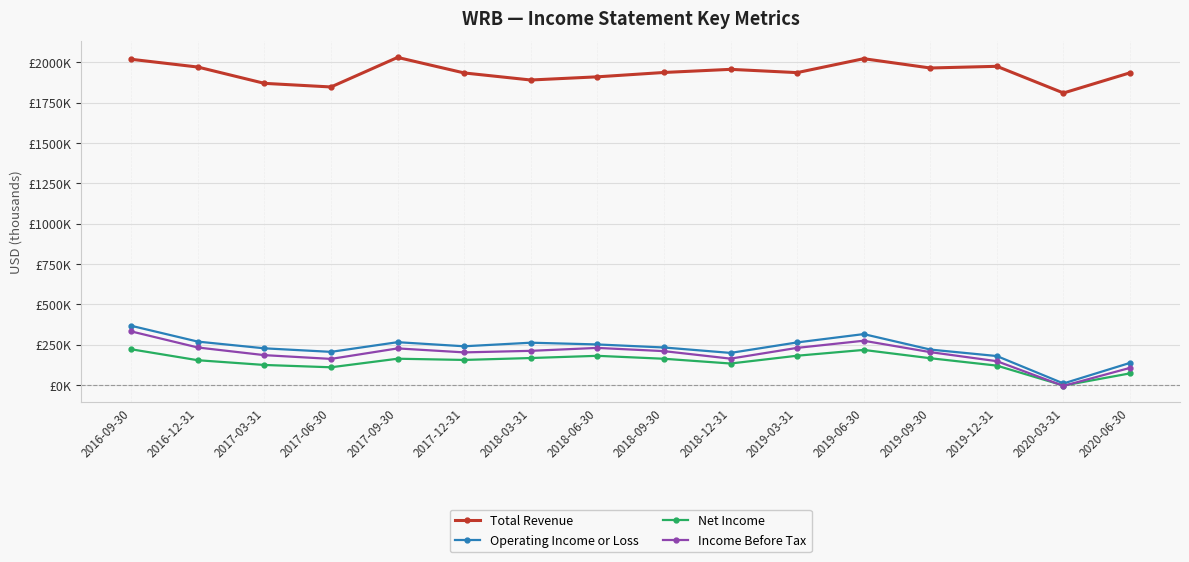

At which category is the sum across all series the highest?

2016-09-30